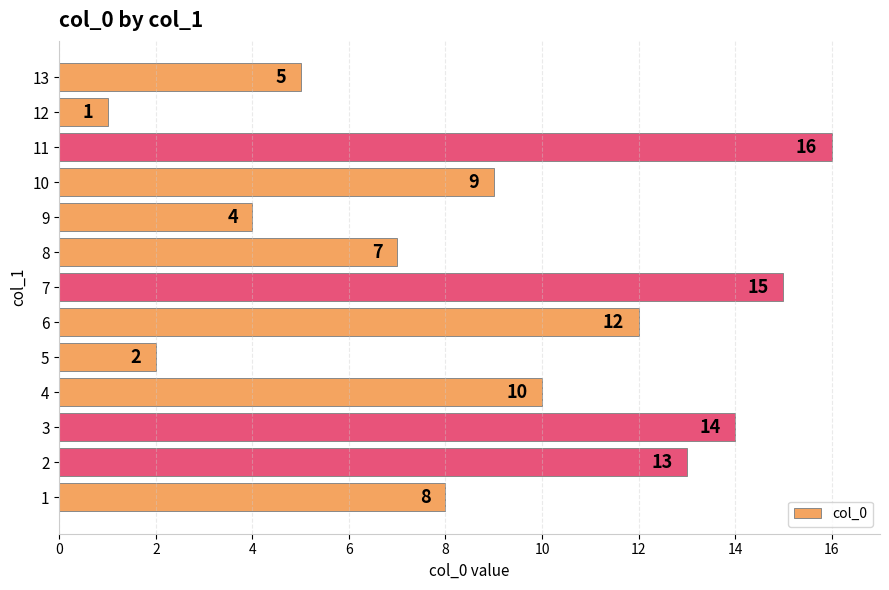

Does the chart contain stacked bars?

No